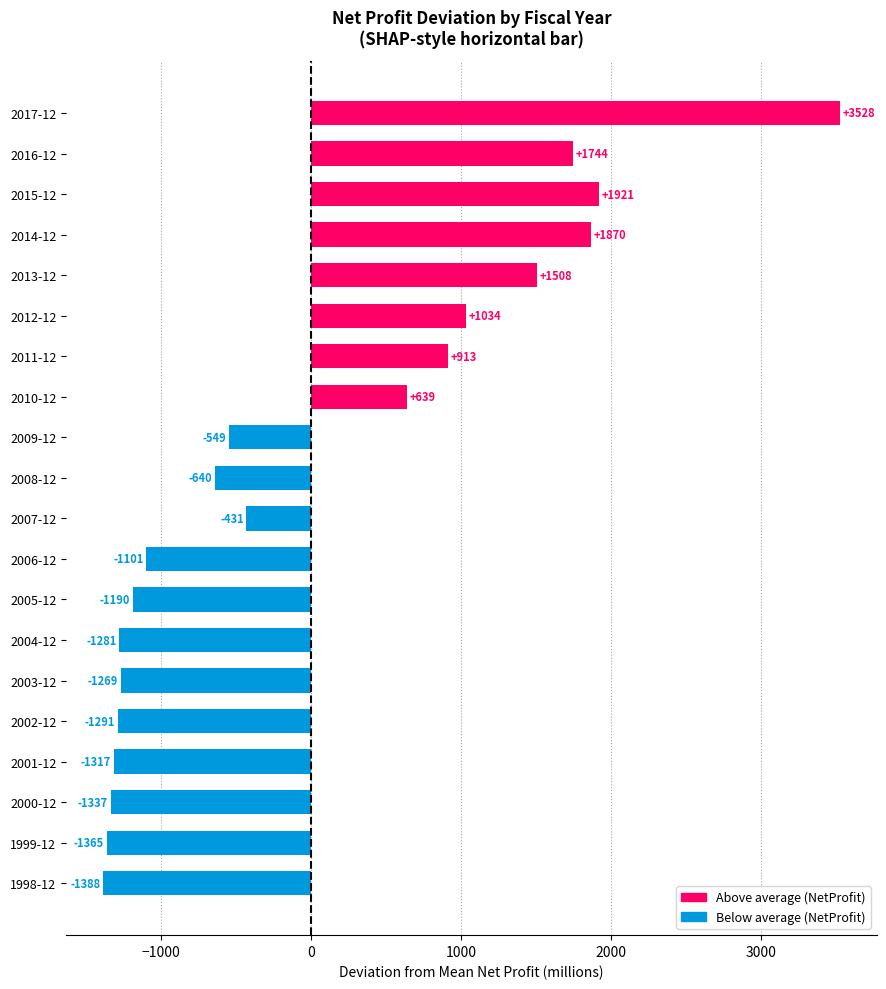

The chart shows a value of -431.0 at 2007-12. True or false?

True